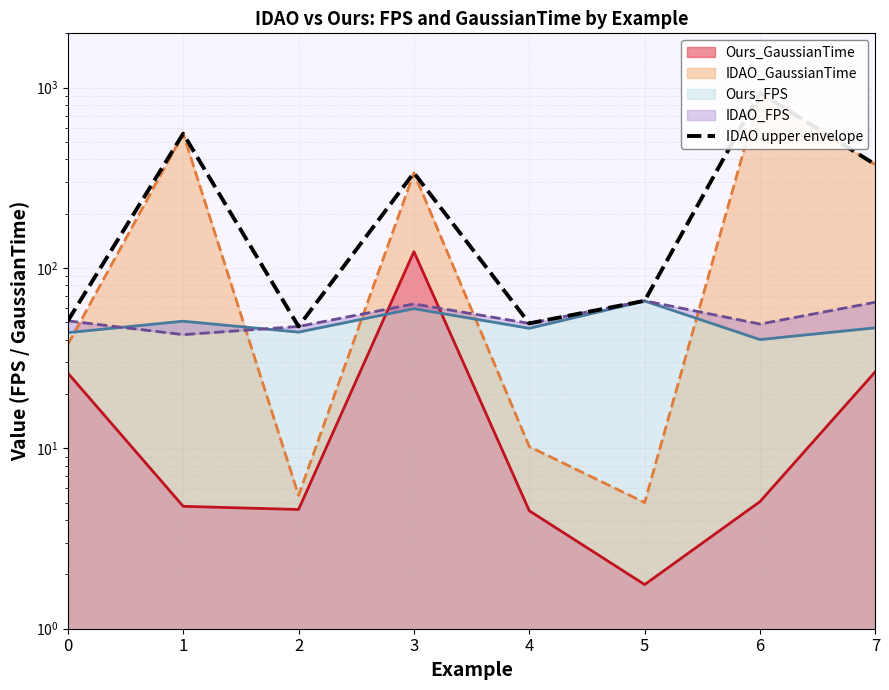

What is the greatest value displayed?

934.9